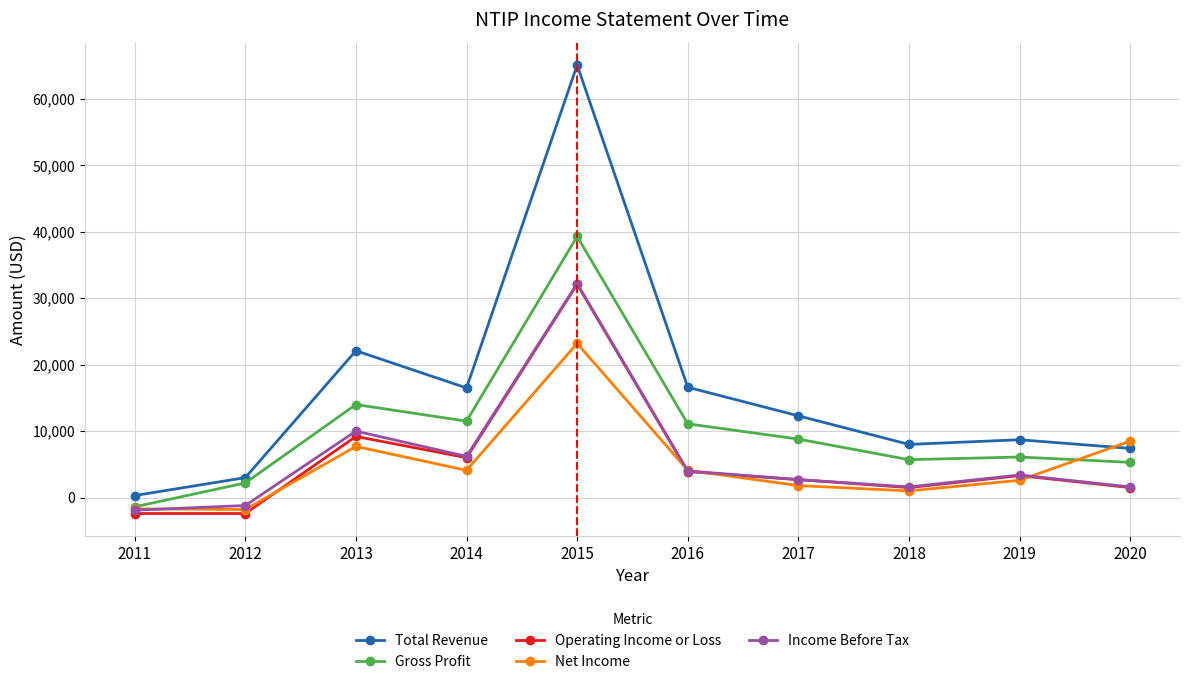

What are all the series names shown in the legend?

Total Revenue, Gross Profit, Operating Income or Loss, Net Income, Income Before Tax